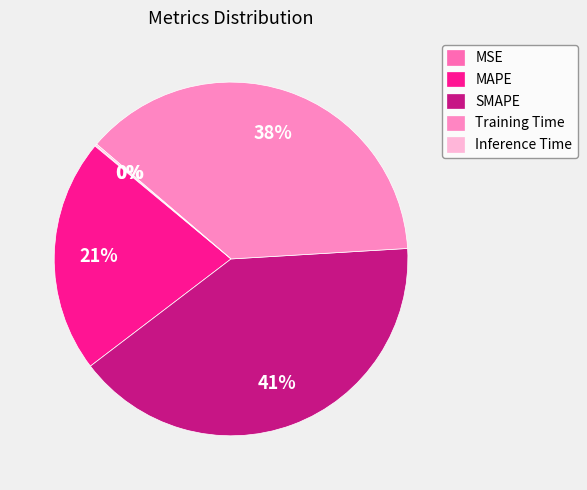

Which category has the smallest portion of the pie?

MSE